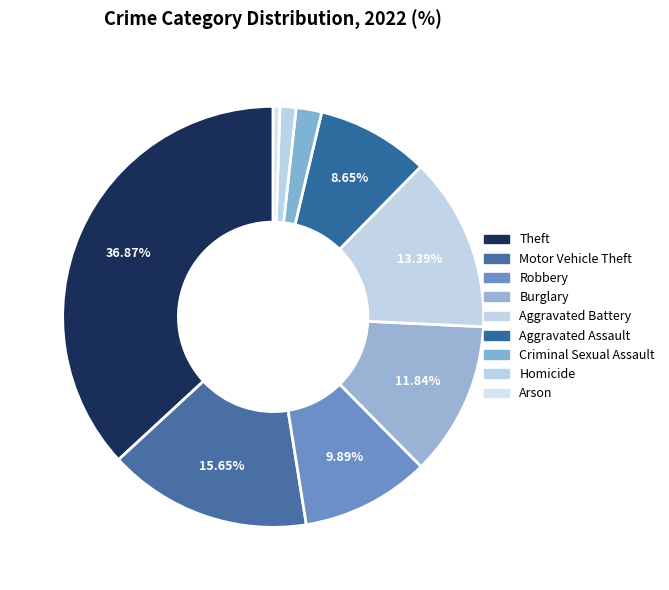

What percentage is the Criminal Sexual Assault slice, to the nearest percent?

2%